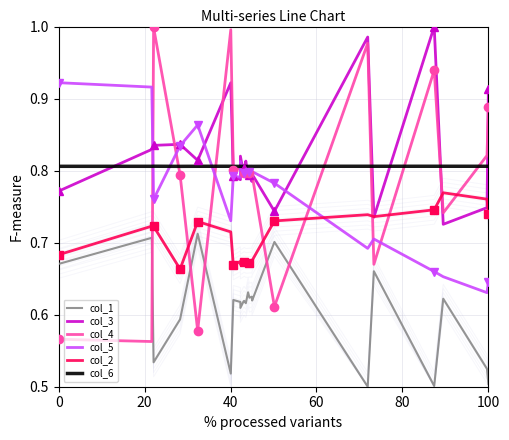

Is this an area chart (filled region under the line)?

No